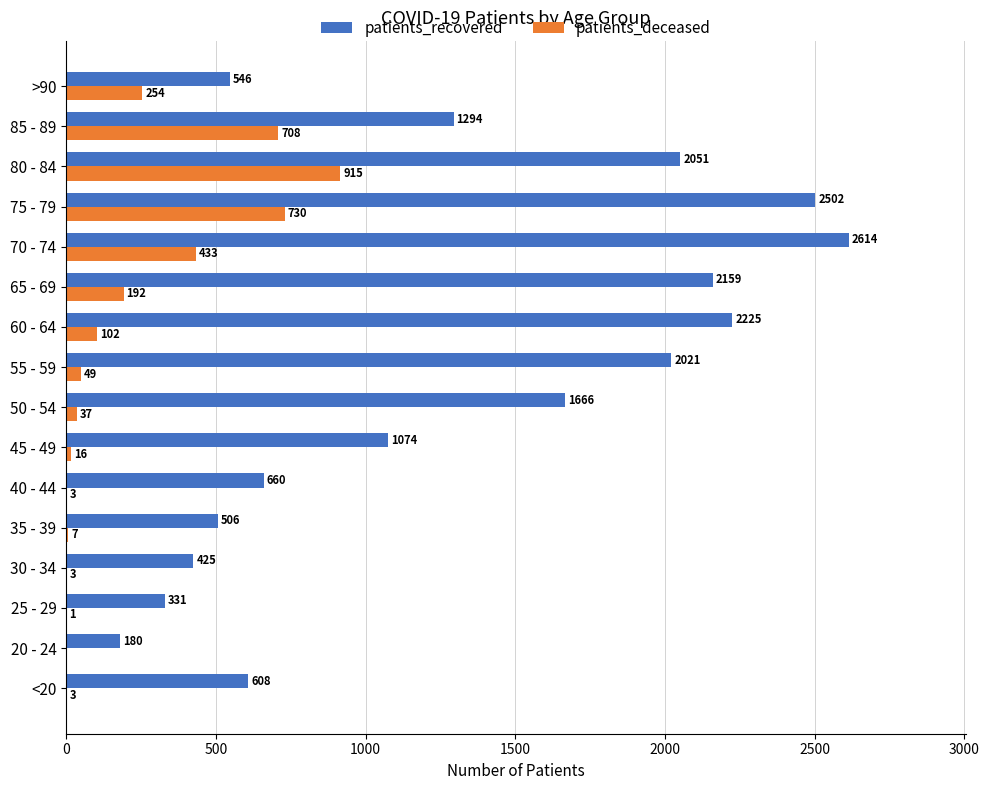

What is the sum of the patients_recovered values at 75 - 79 and 80 - 84?

4553